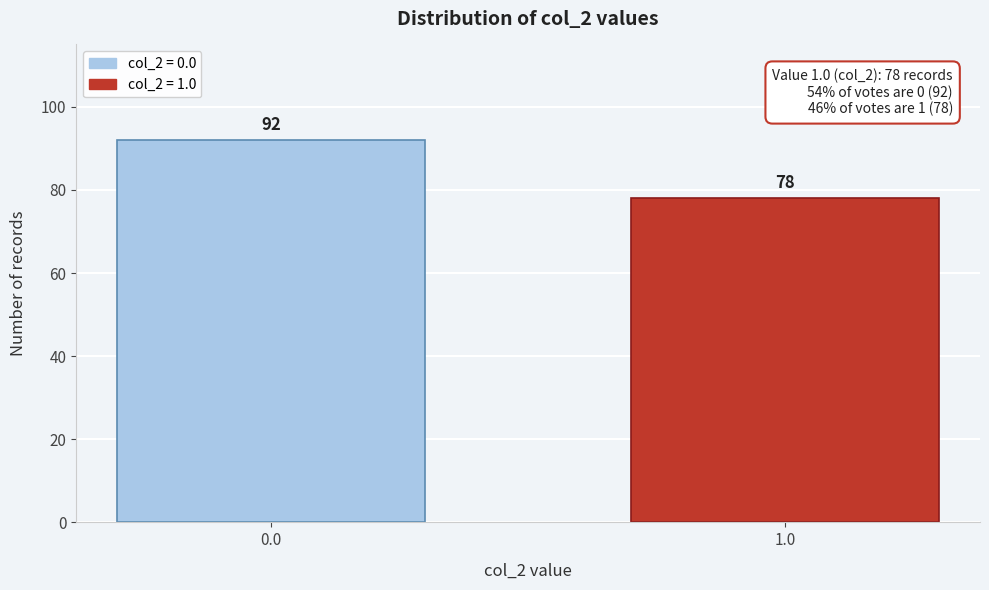

Reading left to right, transcribe all the data shown in this chart.

92	78